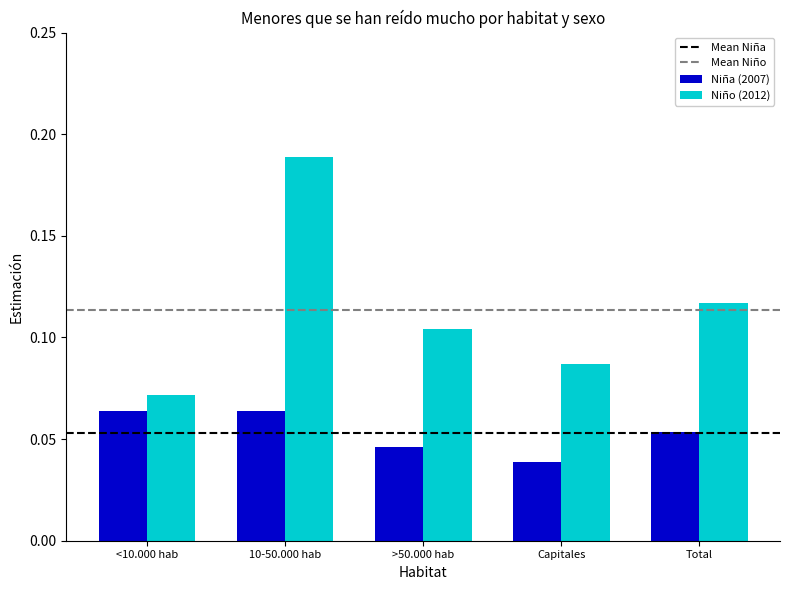

The value of Niño (2012) at 10-50.000 hab is 0.1. True or false?

False